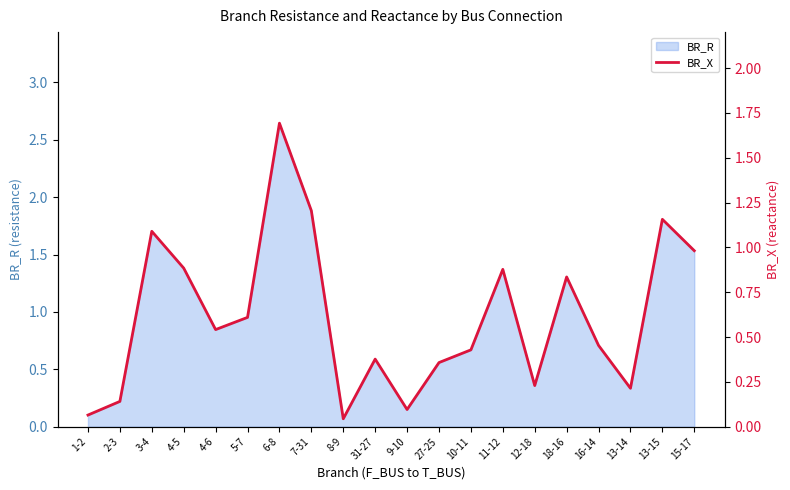

Reading left to right, what are all the values shown in this chart?

1-2=0.1	2-3=0.1	3-4=1.1	4-5=0.9	4-6=0.5	5-7=0.6	6-8=1.7	7-31=1.2	8-9=0.0	31-27=0.4	9-10=0.1	27-25=0.4	10-11=0.4	11-12=0.9	12-18=0.2	18-16=0.8	16-14=0.5	13-14=0.2	13-15=1.2	15-17=1.0